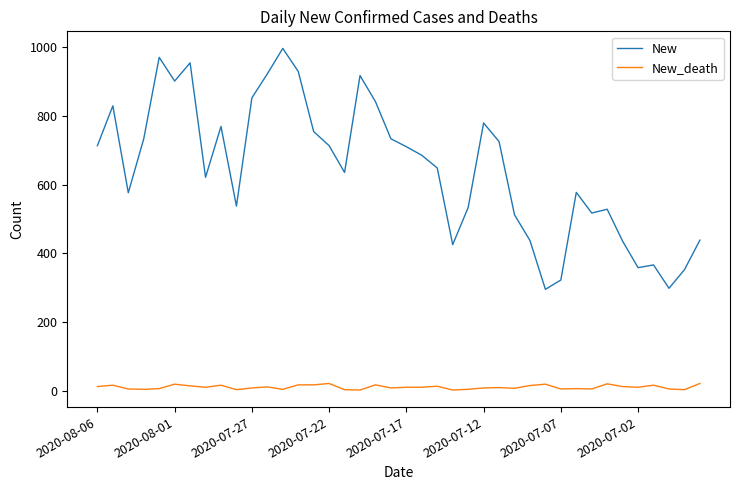

What is the difference between the maximum and minimum values in the New series?

701